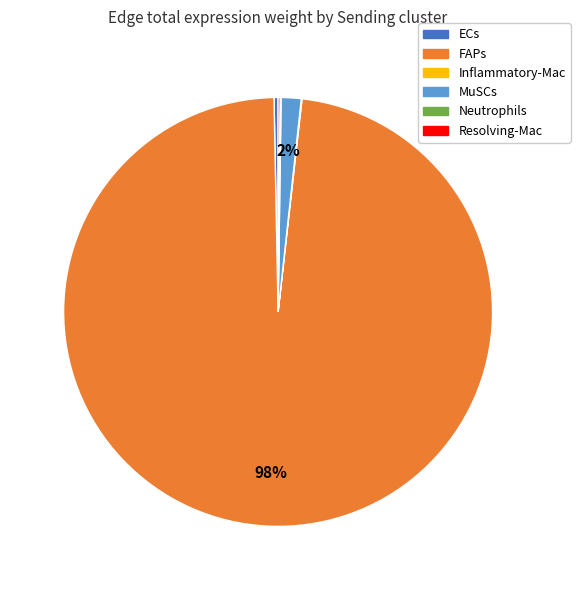

Which category has the biggest portion of the pie?

FAPs